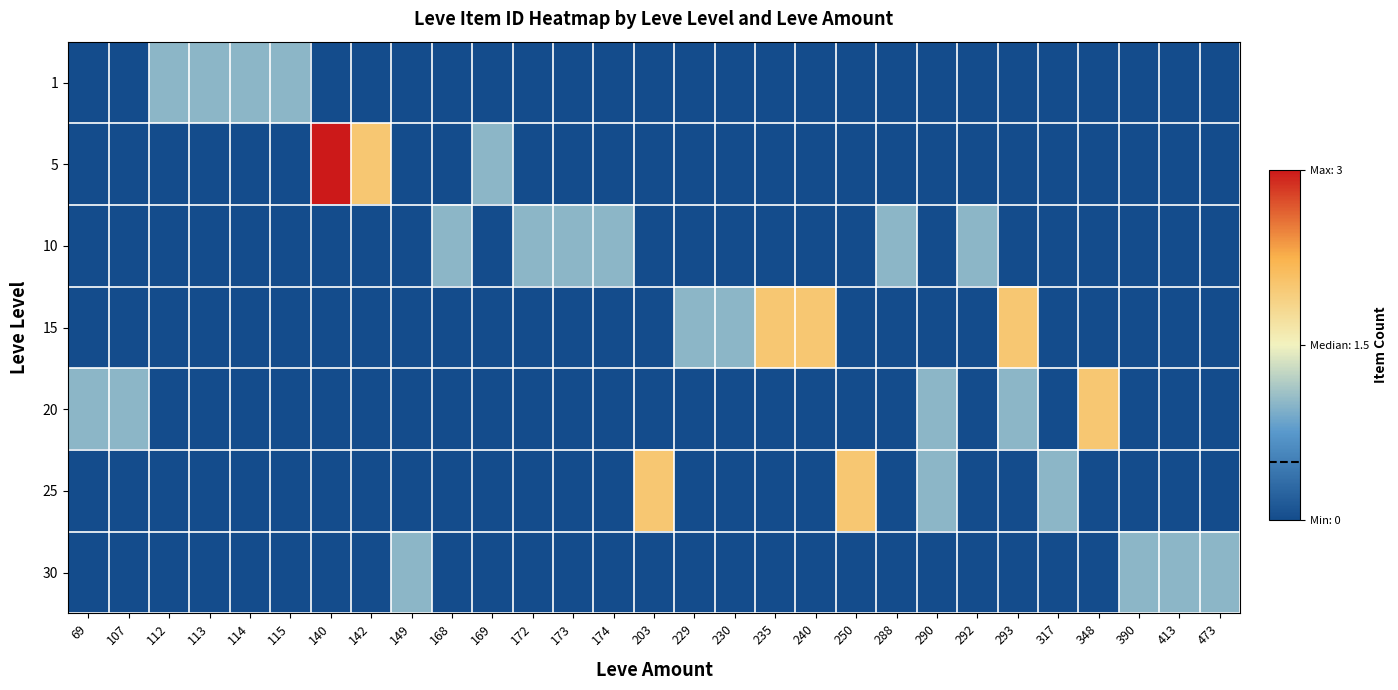

What is the total value across all series at 235?

2